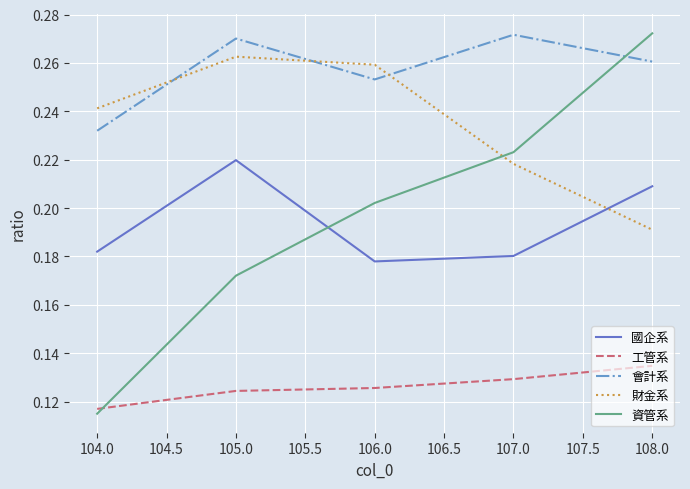

How many 資管系 values are between 0 and 1?

5